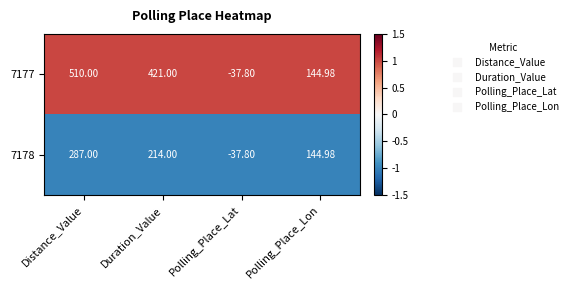

Where is 7178 nearest to the value 124?

Polling_Place_Lon